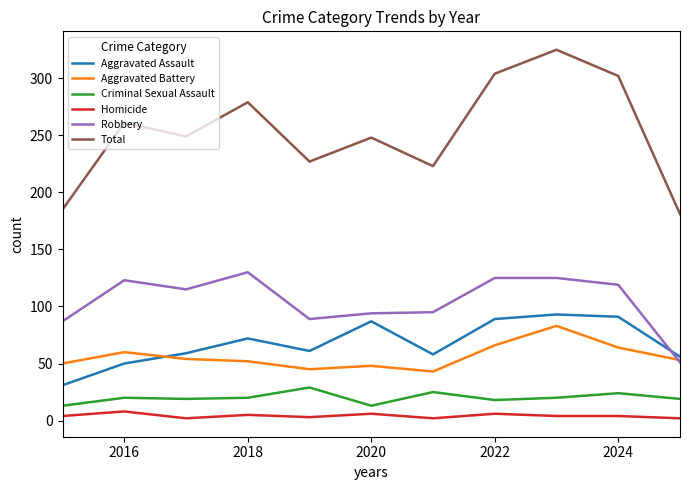

At how many categories does at least one series exceed 256?

5